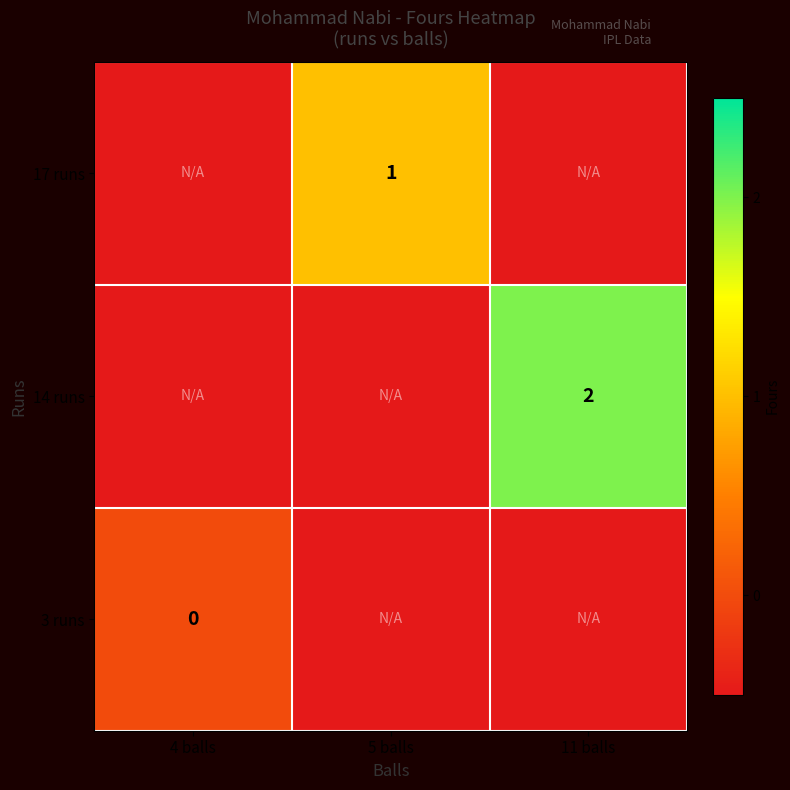

The value of 17 runs at 5 balls is 0.3. True or false?

False